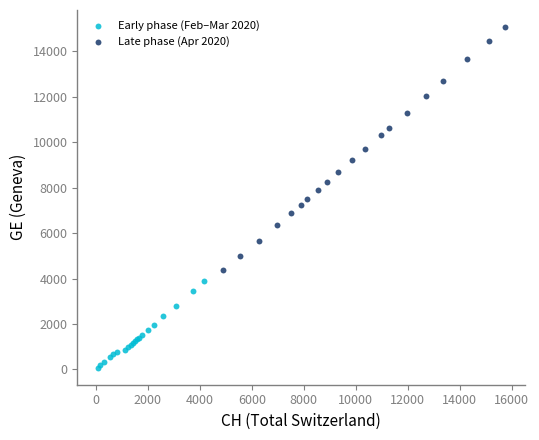

Which series contains the highest Y value?

Late phase (Apr 2020)